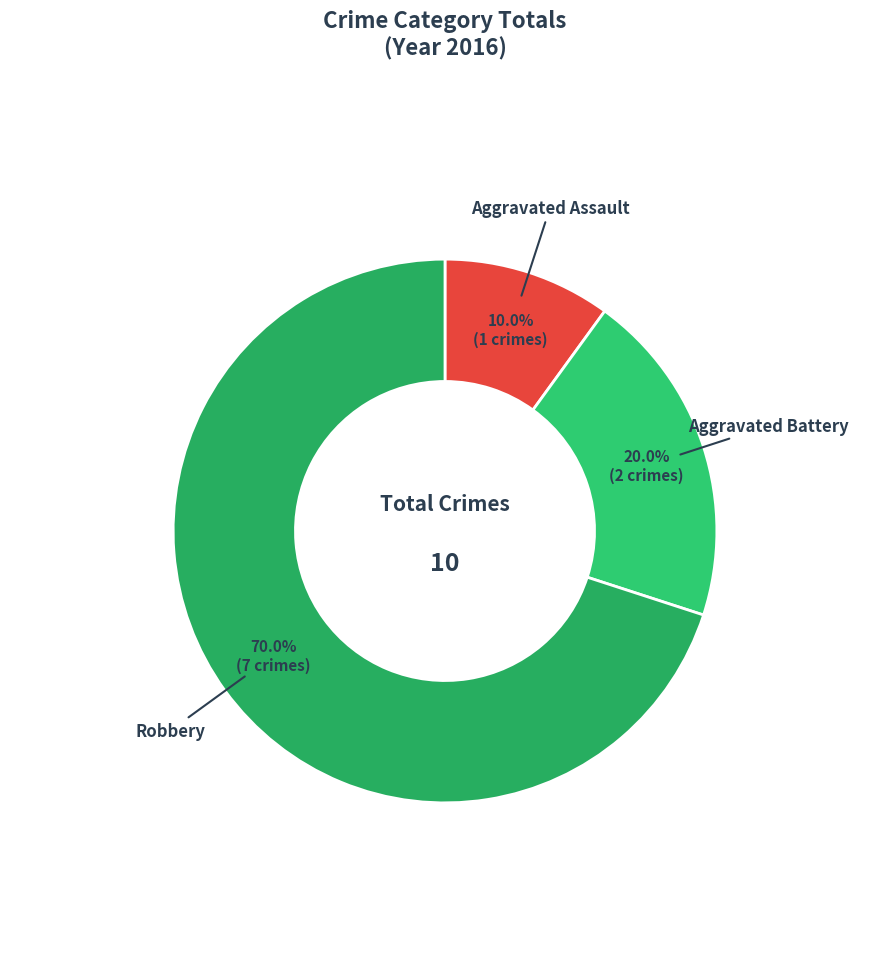

What percentage is NOT represented by Aggravated Assault?

90.0%